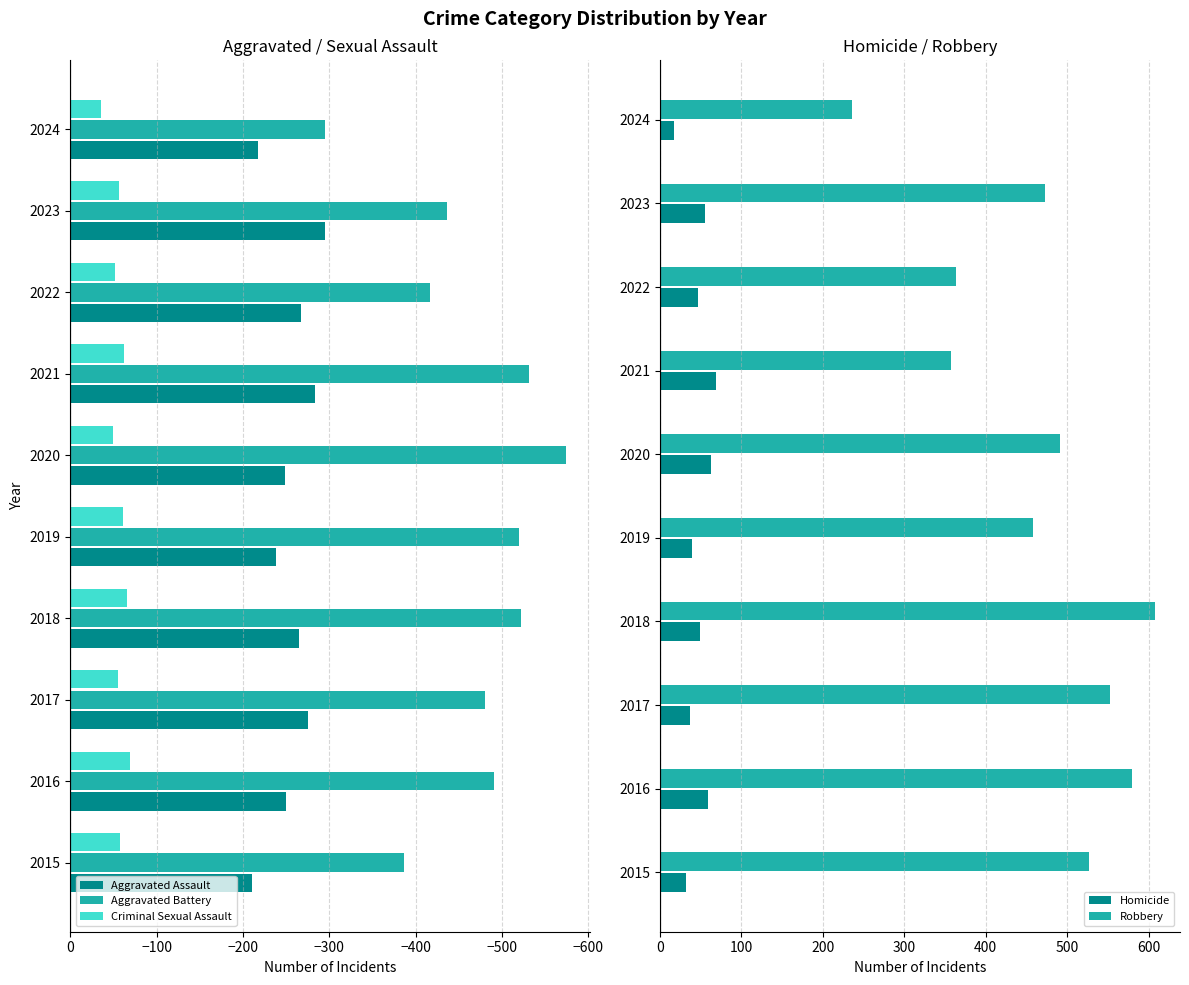

What is the highest value of the Robbery series?

608